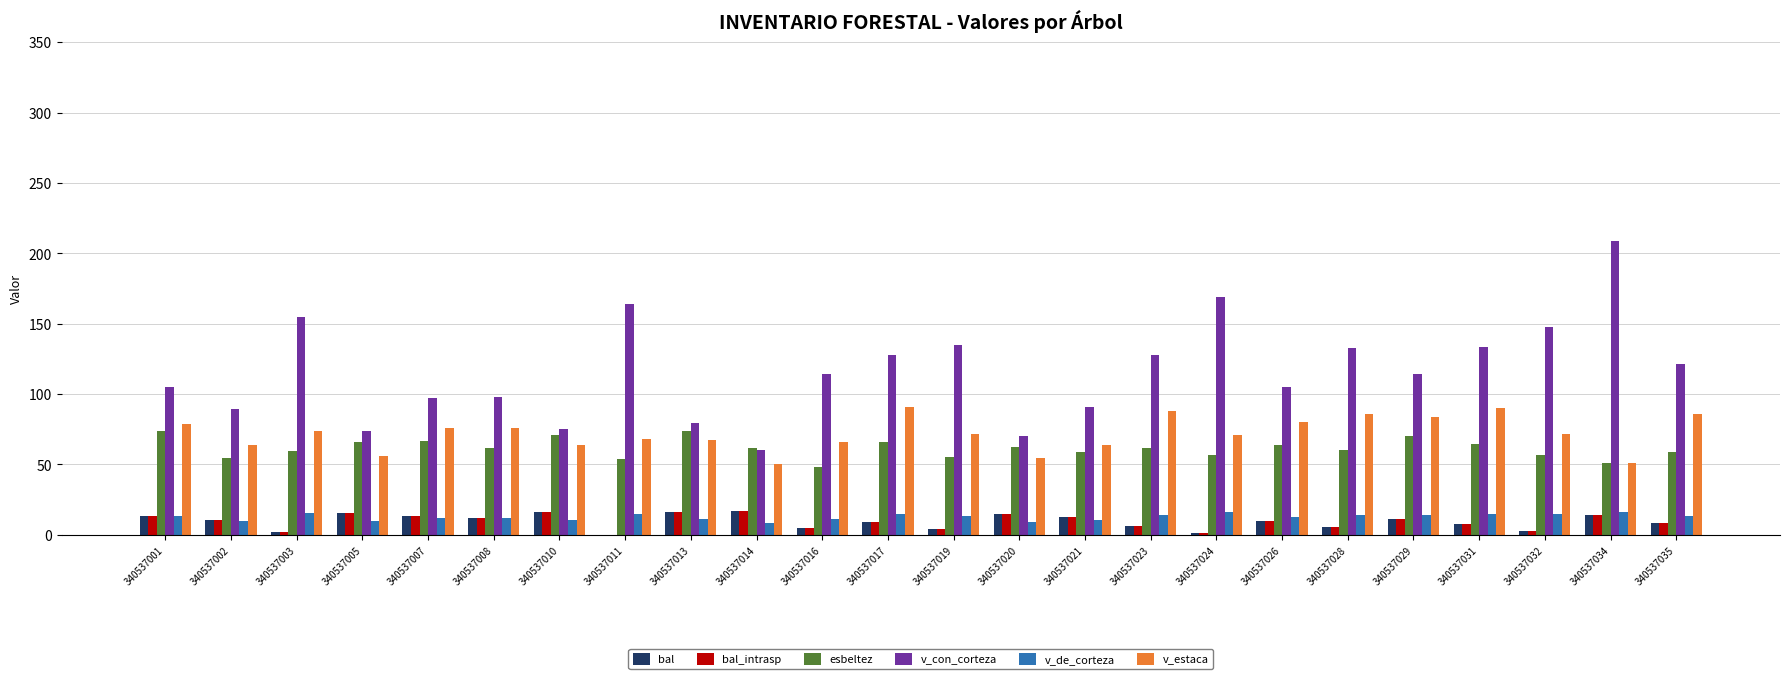

The v_con_corteza series shows 127.6 at 340537017. True or false?

True